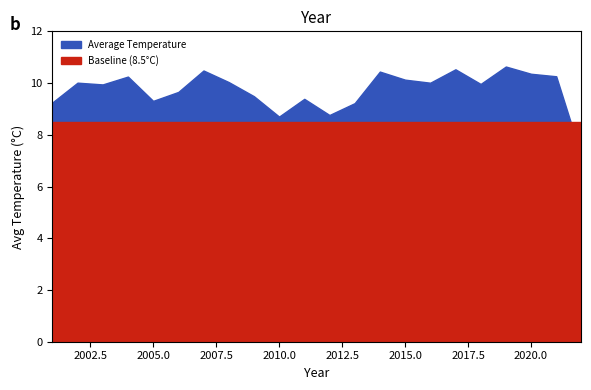

Count the number of data series in this chart.

2